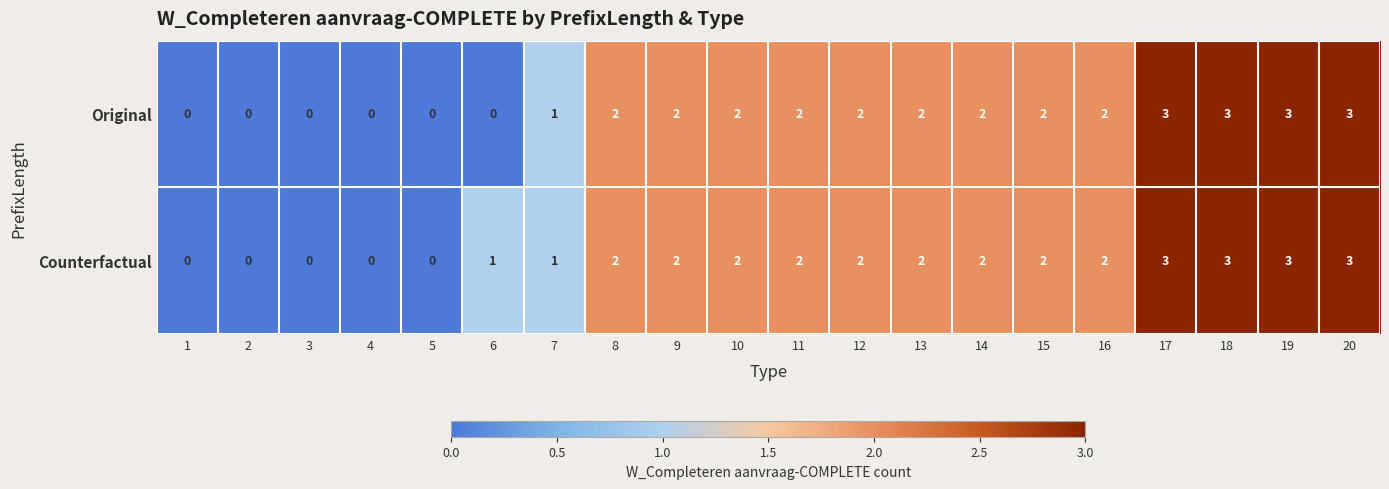

What is the maximum value shown in the chart?

3